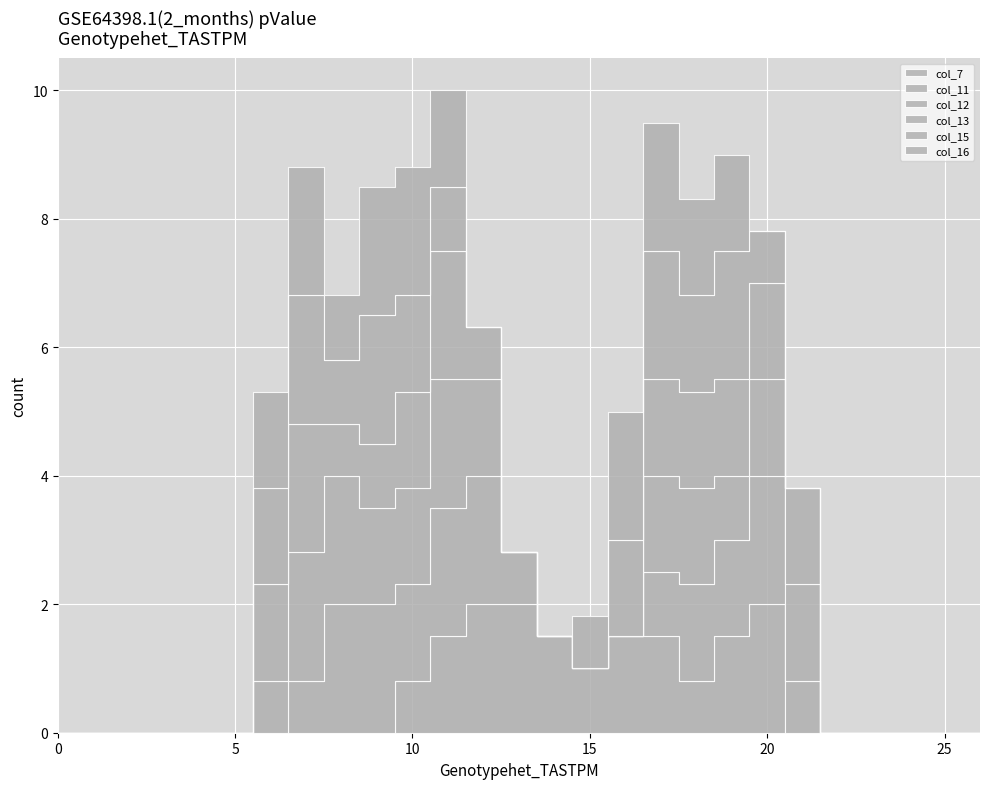

What is the average value of the col_12 series?

0.7